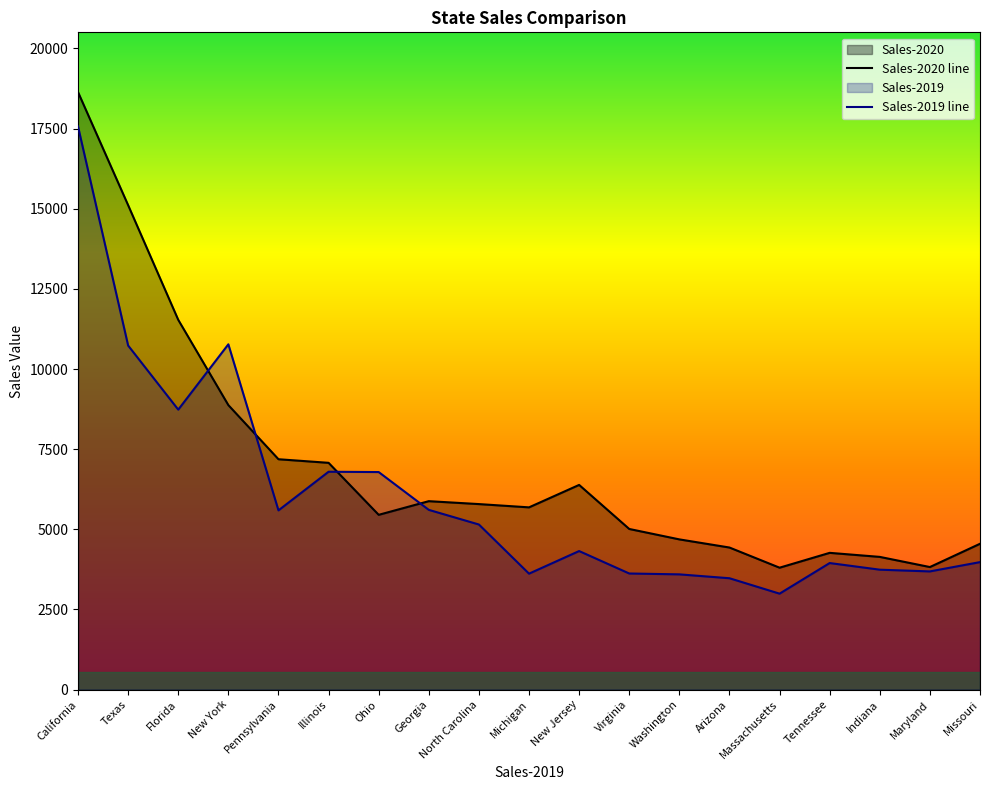

True or false: Sales-2019 and Sales-2020 intersect in this chart.

True